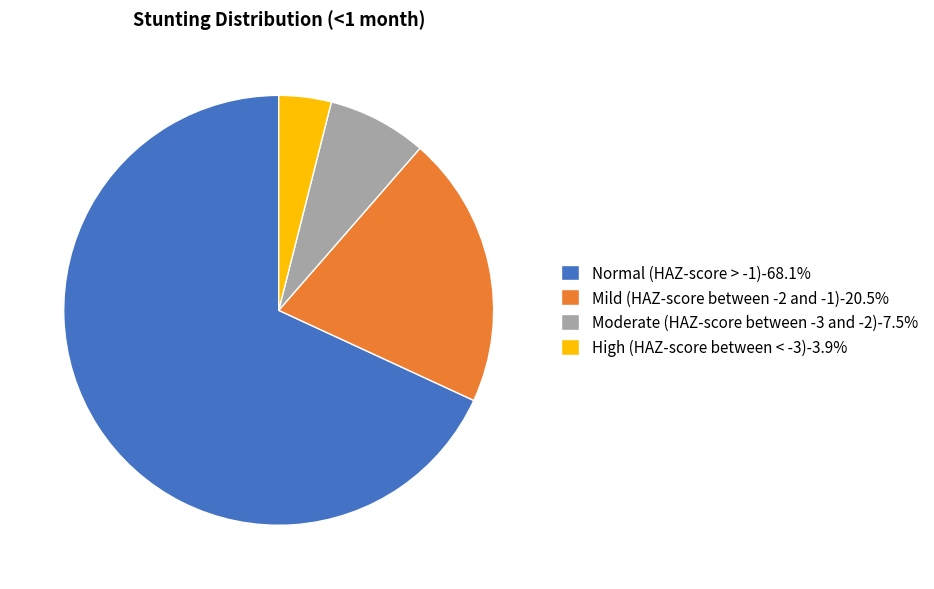

Rank the categories by value from lowest to highest.

High (HAZ-score between < -3), Moderate (HAZ-score between -3 and -2), Mild (HAZ-score between -2 and -1), Normal (HAZ-score > -1)